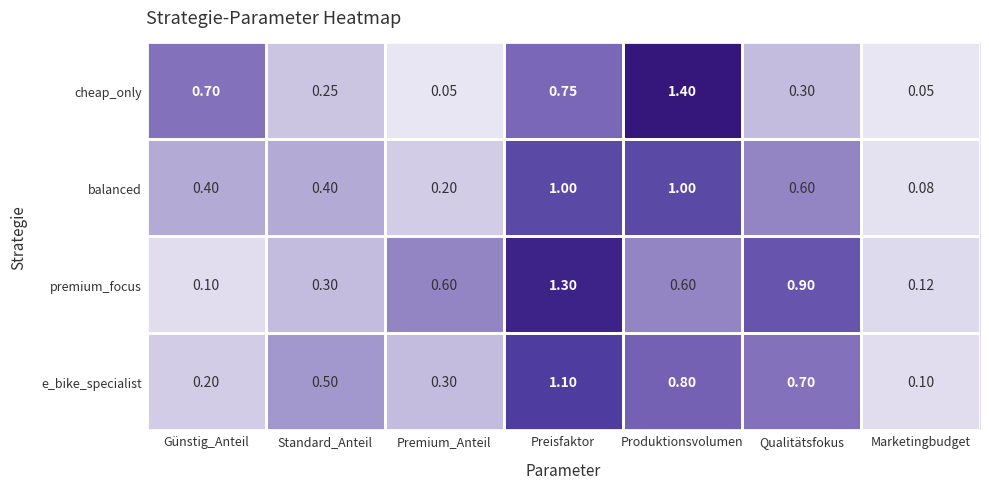

Between Standard_Anteil and Marketingbudget, which series saw the biggest shift?

e_bike_specialist